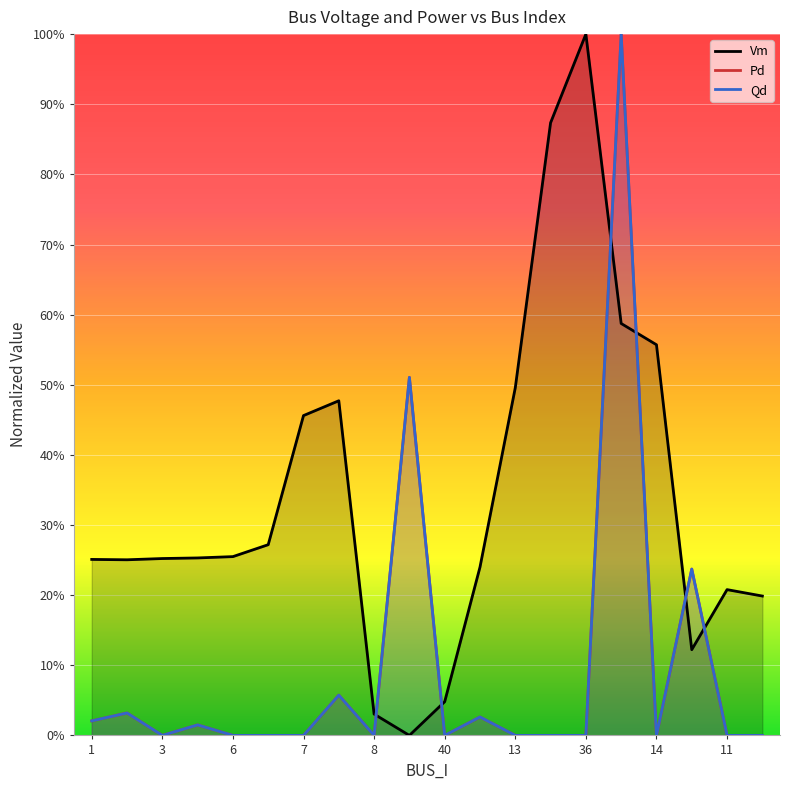

At how many categories does at least one series exceed 0?

20